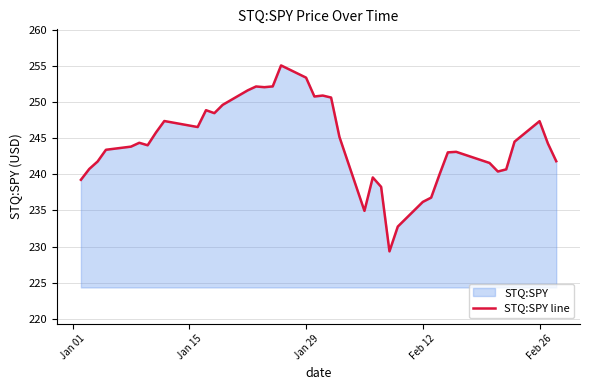

What is the minimum value shown in the chart?

229.3